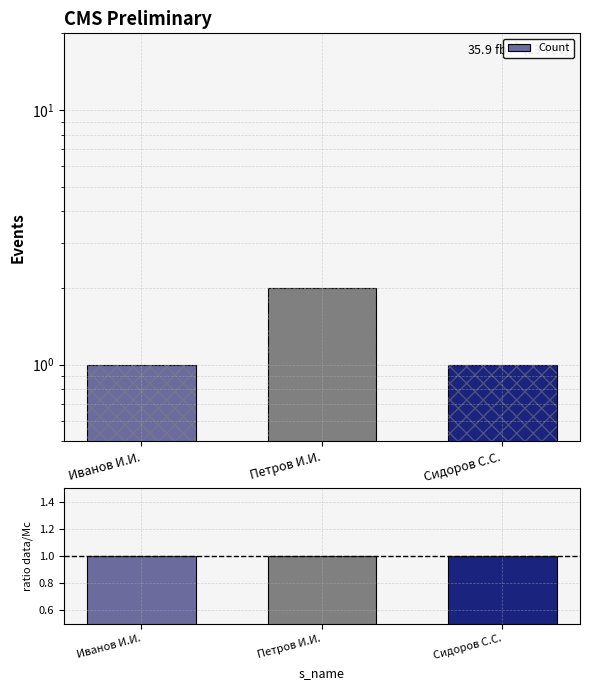

Is the value of ratio data/Mc at Сидоров С.С. greater than the value of Count at Сидоров С.С.?

No